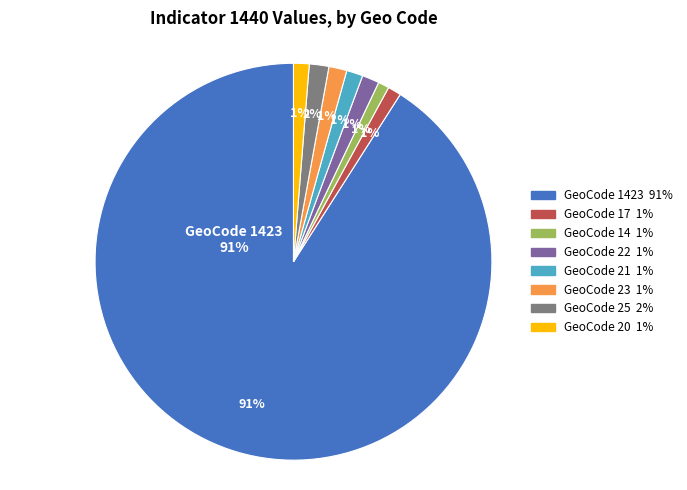

How much of the chart is everything except geocd_14?

99.1%